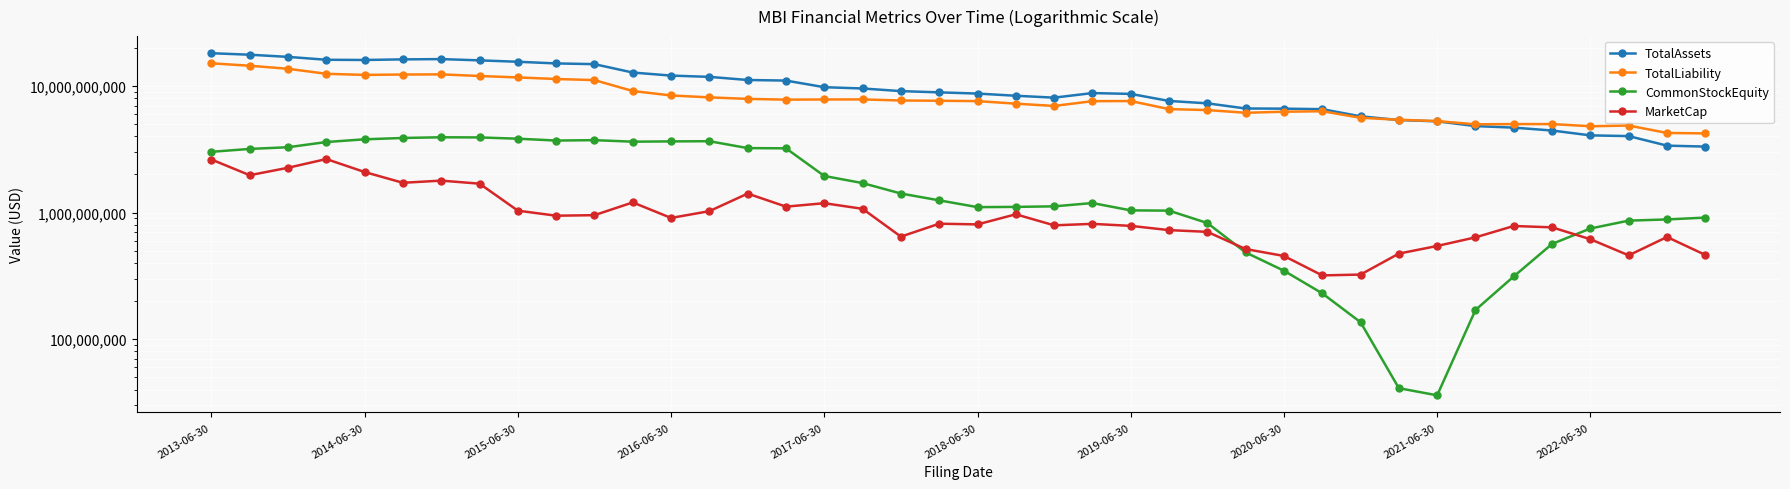

What is the total value across all series at 2018-06-30?

18191751110.4